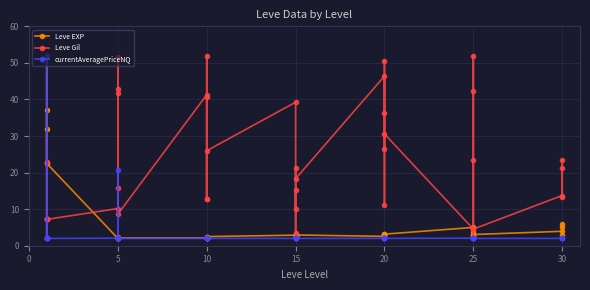

Which has a higher value, 5 or 15?

15